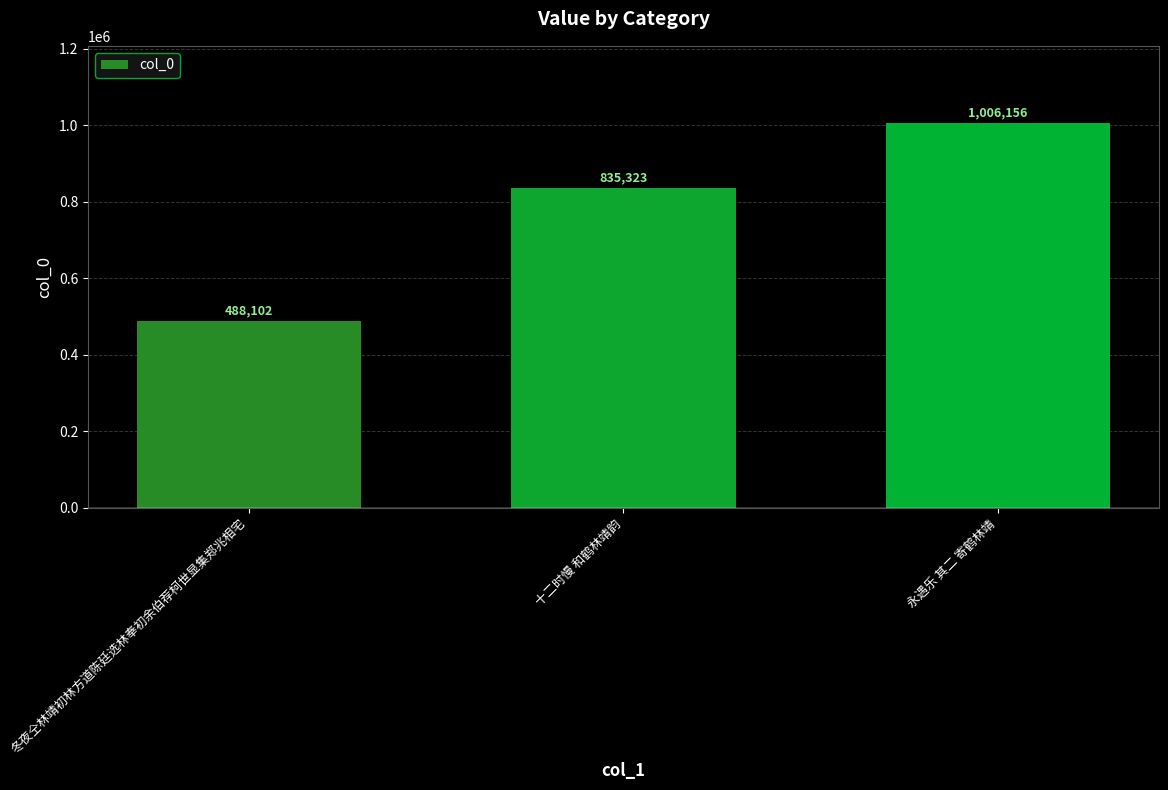

Rank the categories by value from highest to lowest.

永遇乐 其二 寄鹤林靖, 十二时慢 和鹤林靖韵, 冬夜仝林靖初林方道陈廷选林奉初余伯荐柯世显集郑兆相宅